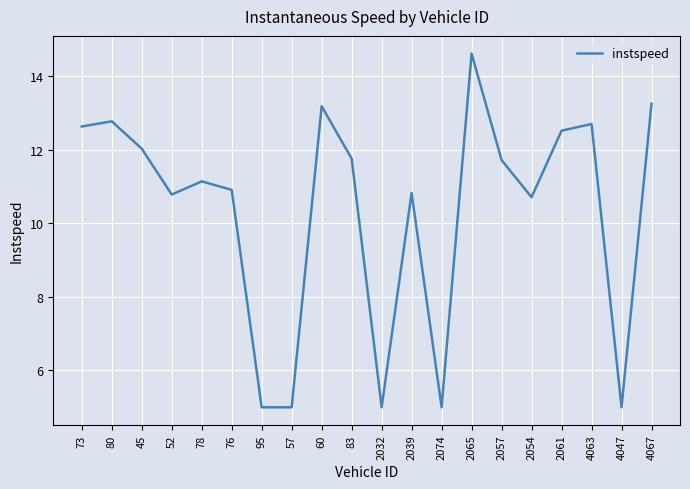

What is the change in value from 80 to 4047?

-7.8